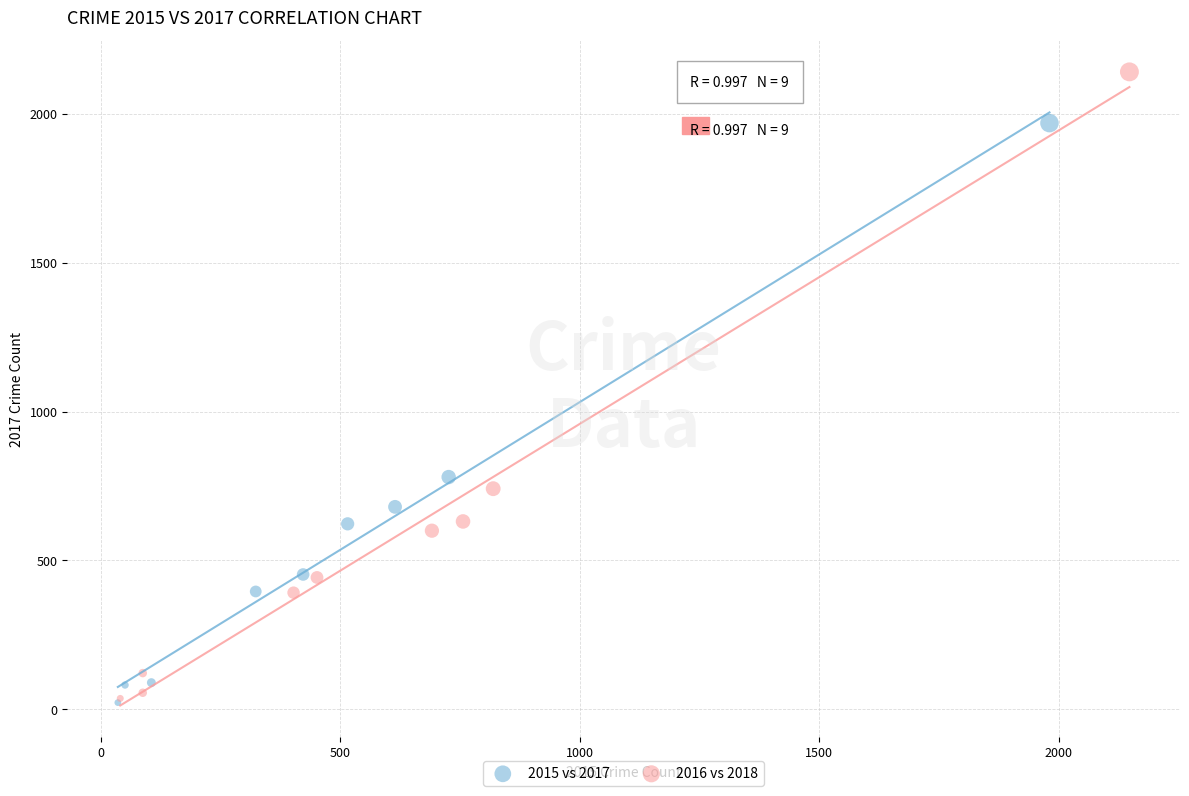

Which series contains the highest Y value?

2016 vs 2018